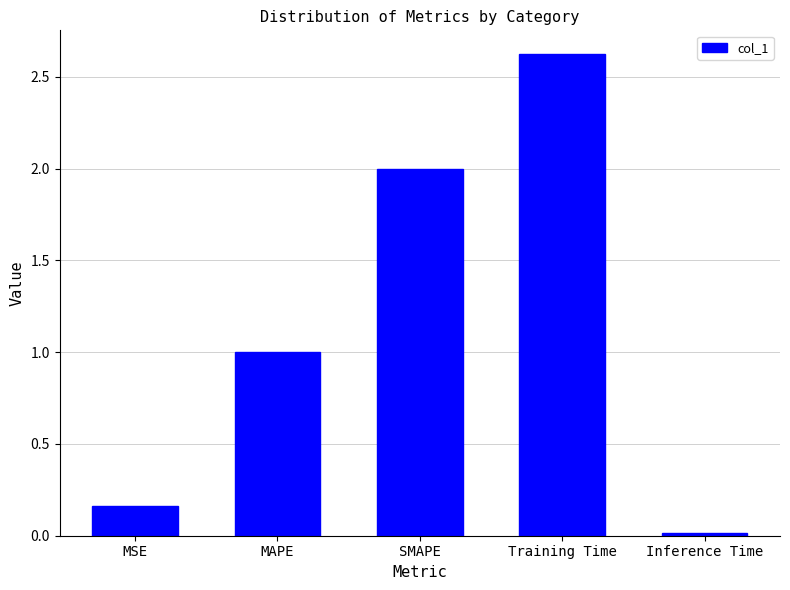

Count the number of values greater than 1.

3